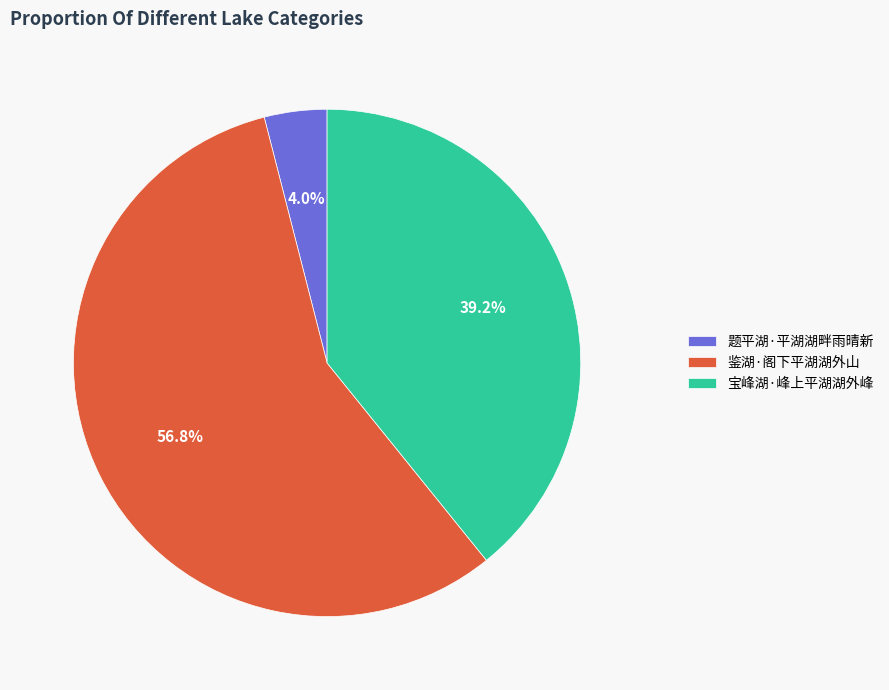

Which has a higher value, 题平湖·平湖湖畔雨晴新 or 宝峰湖·峰上平湖湖外峰?

宝峰湖·峰上平湖湖外峰